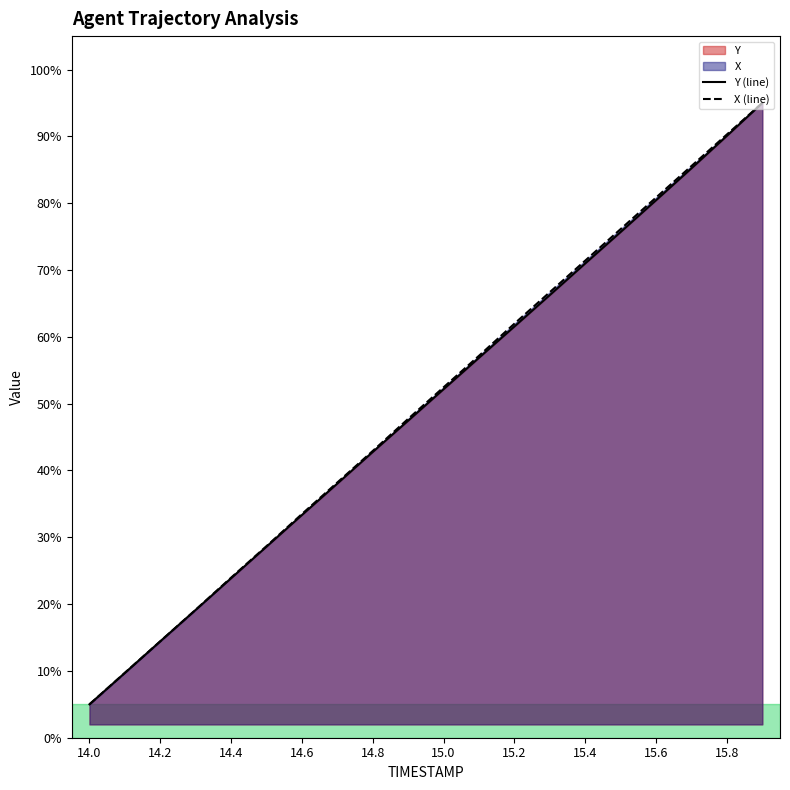

Which category has the lowest value in the X (line) series?

14.0